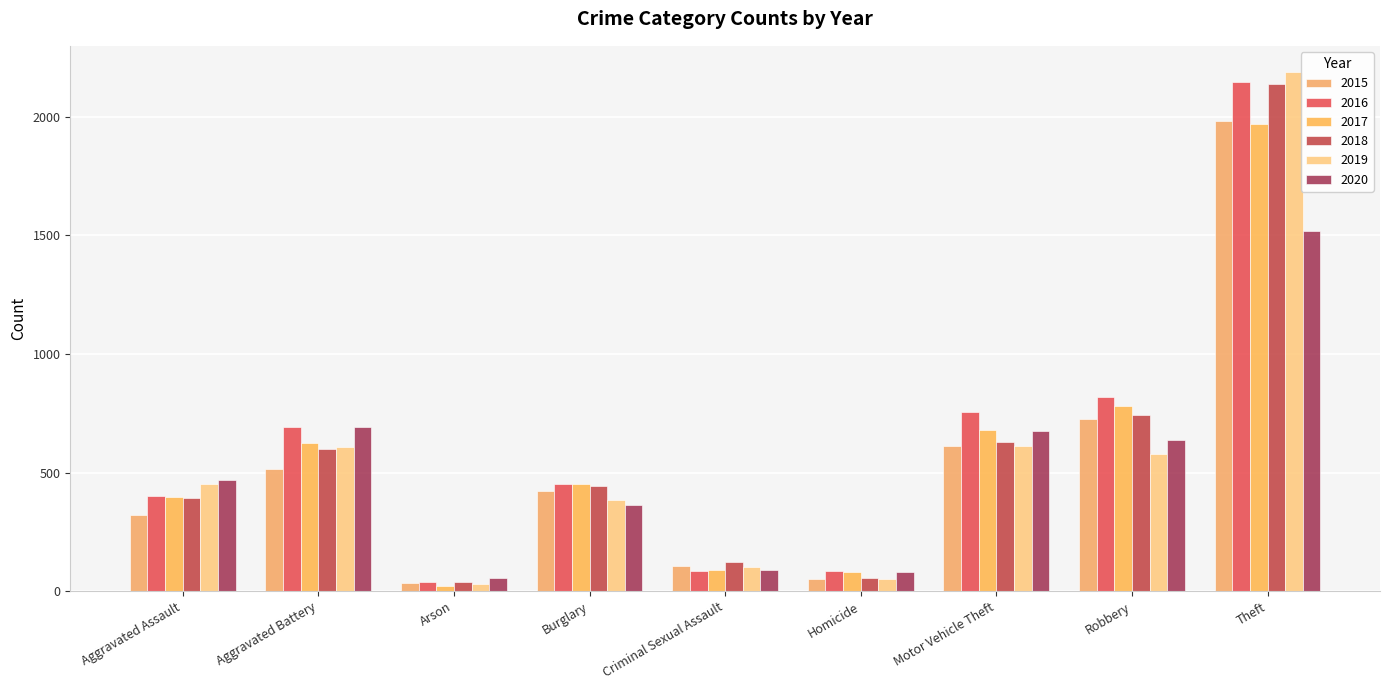

At which category does the chart reach its peak across all series?

Theft